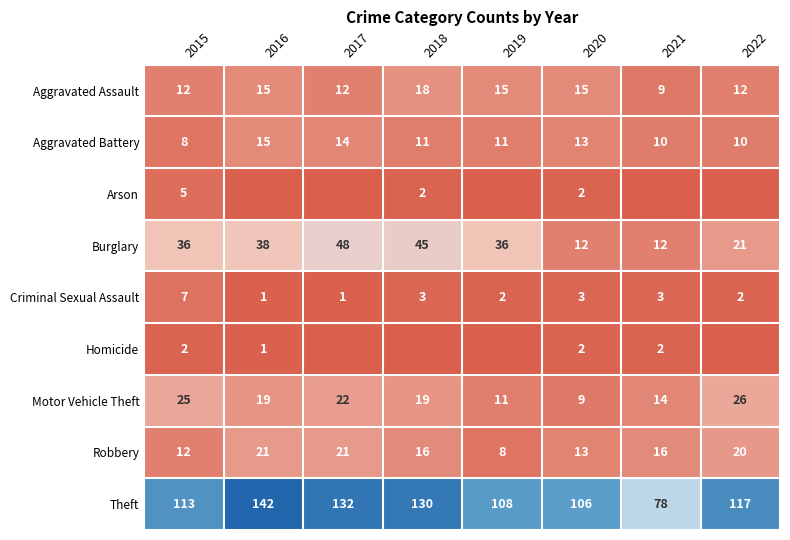

What is the sum of the Burglary values at 2016 and 2017?

86